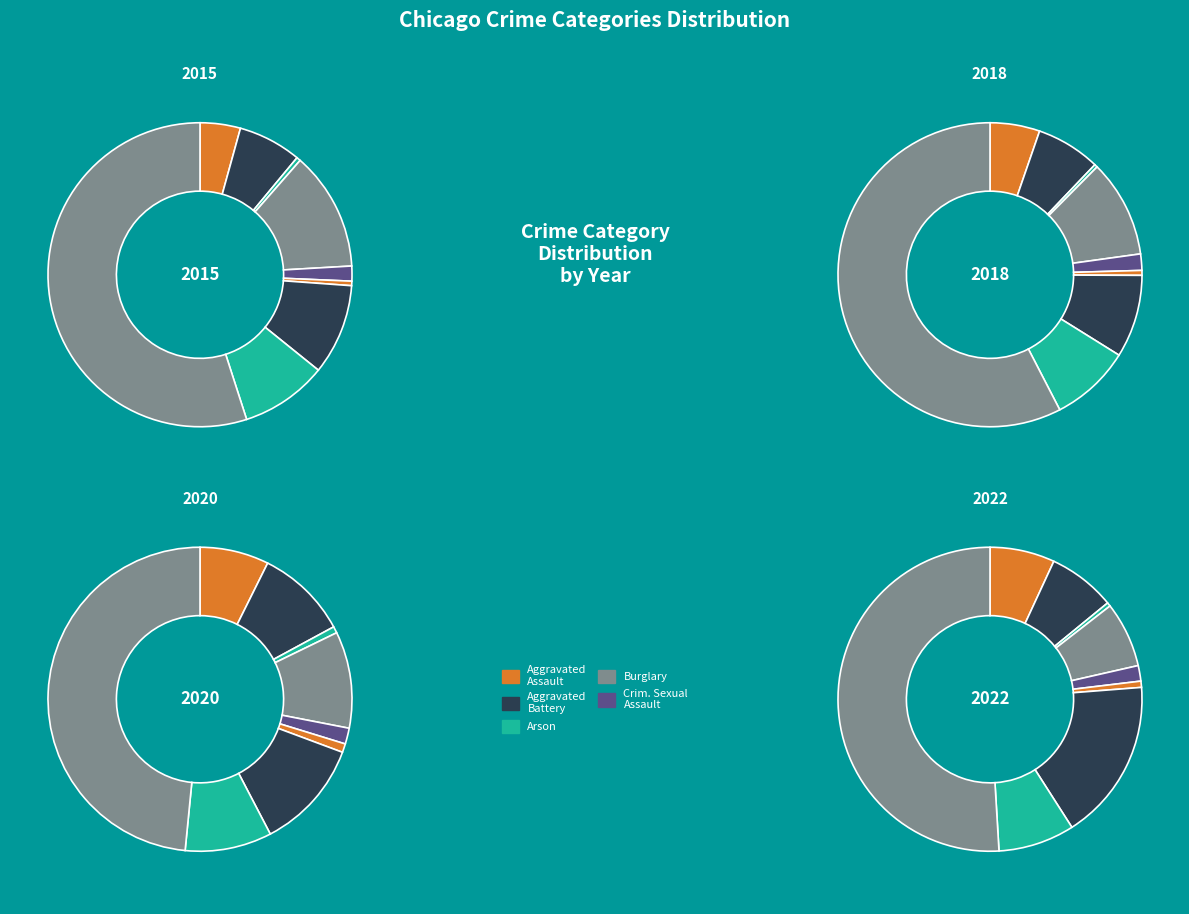

To the nearest percent, what percentage of the pie is Arson?

1%